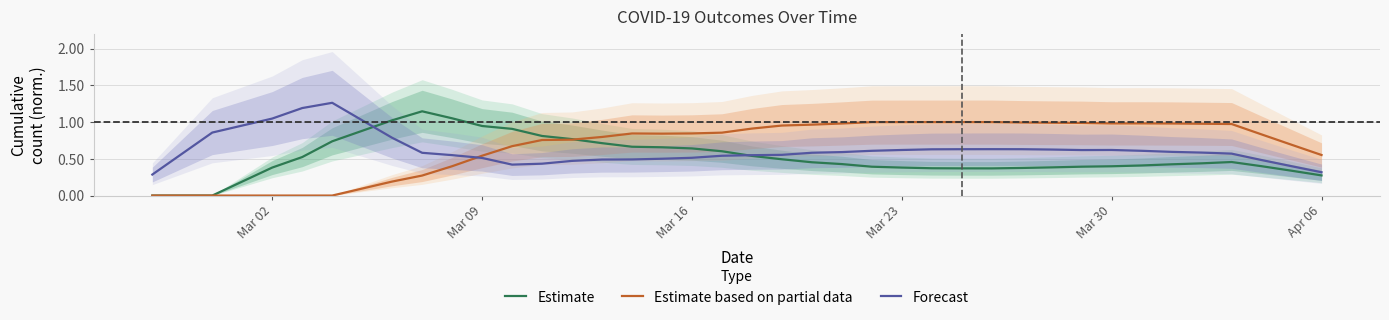

The Estimate series shows 0.4 at Mar 30. True or false?

True